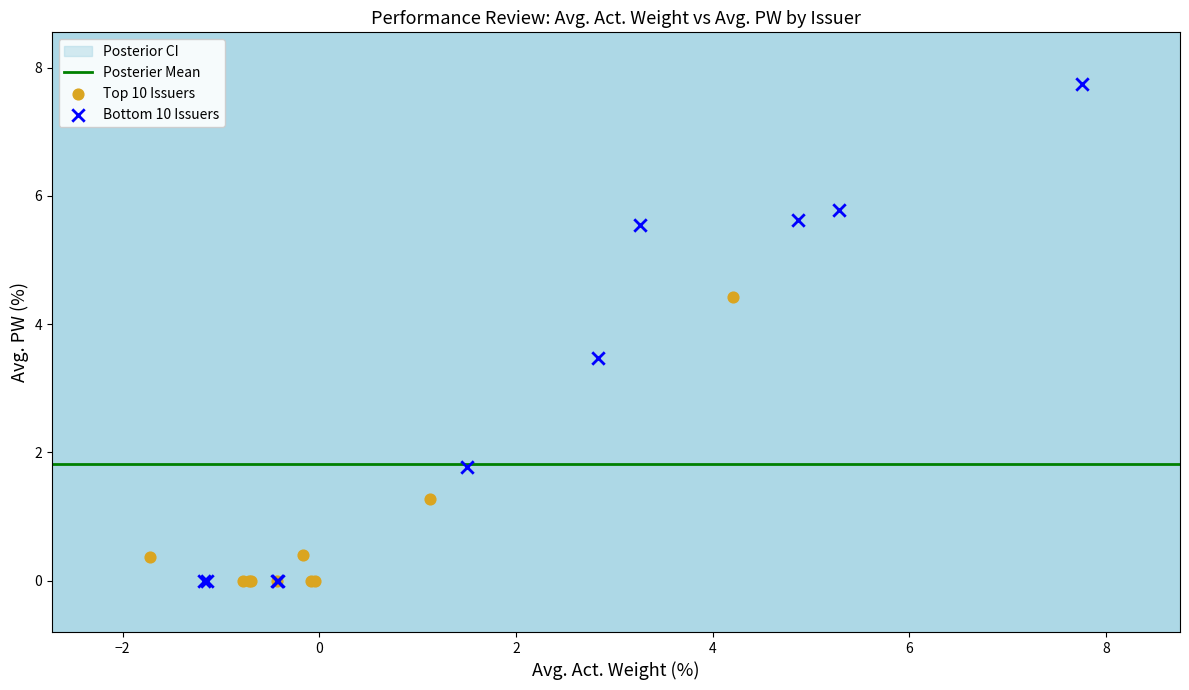

Which series has the widest spread of Y values?

Bottom 10 Issuers